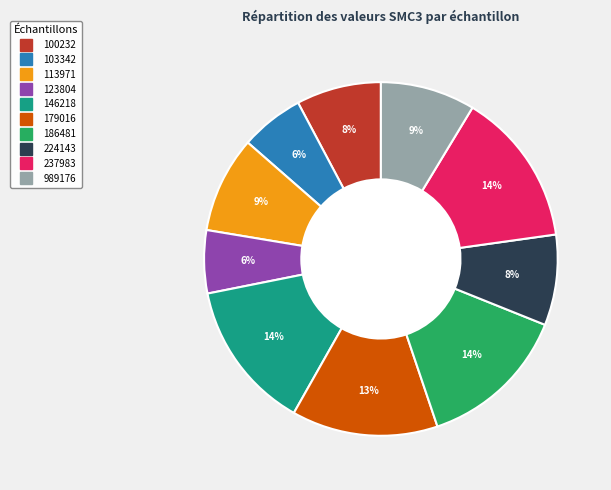

Does 186481 represent more than half of the total?

No